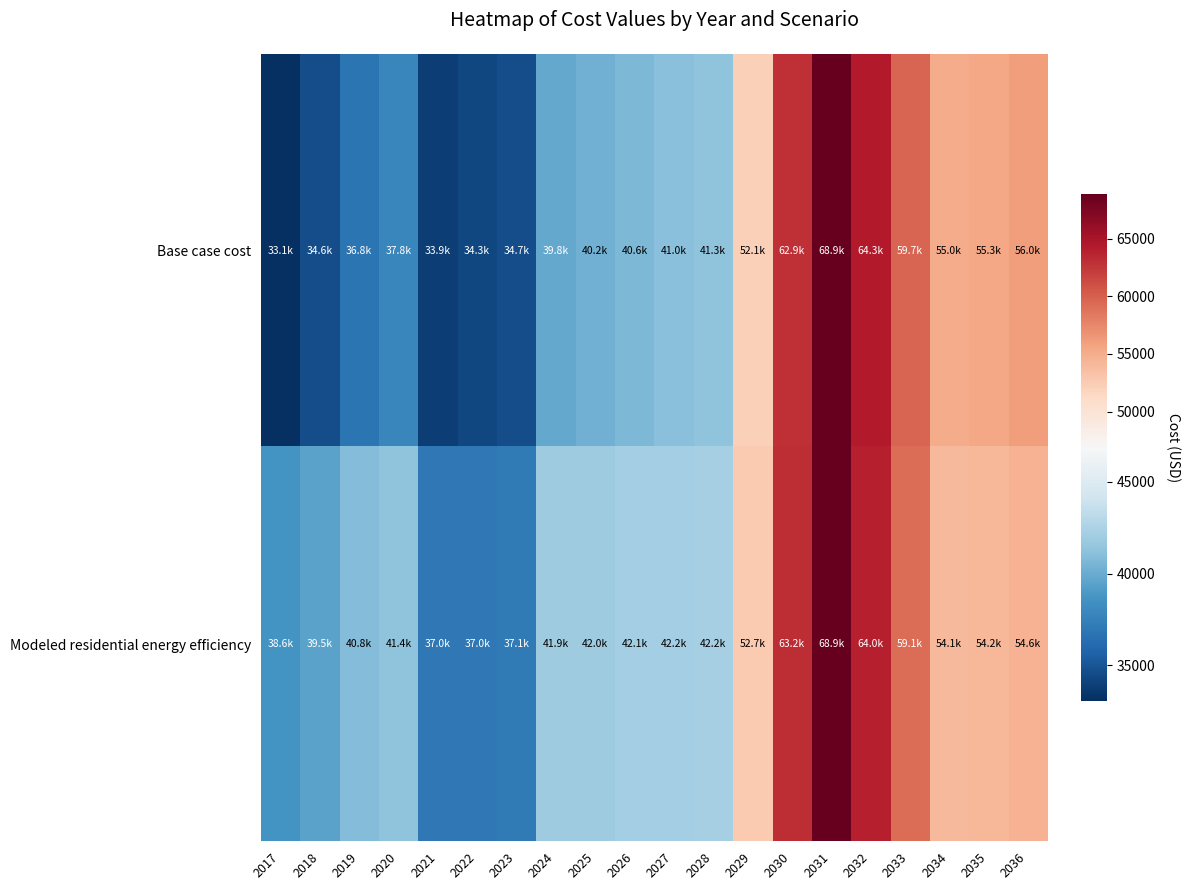

At how many categories does at least one series exceed 41483?

13